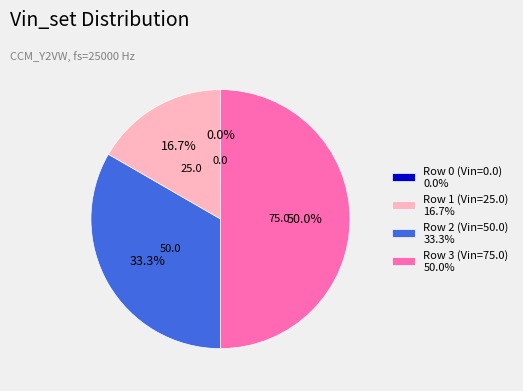

Is Row 1 (Vin=25.0) 16.7% the majority of the pie?

No